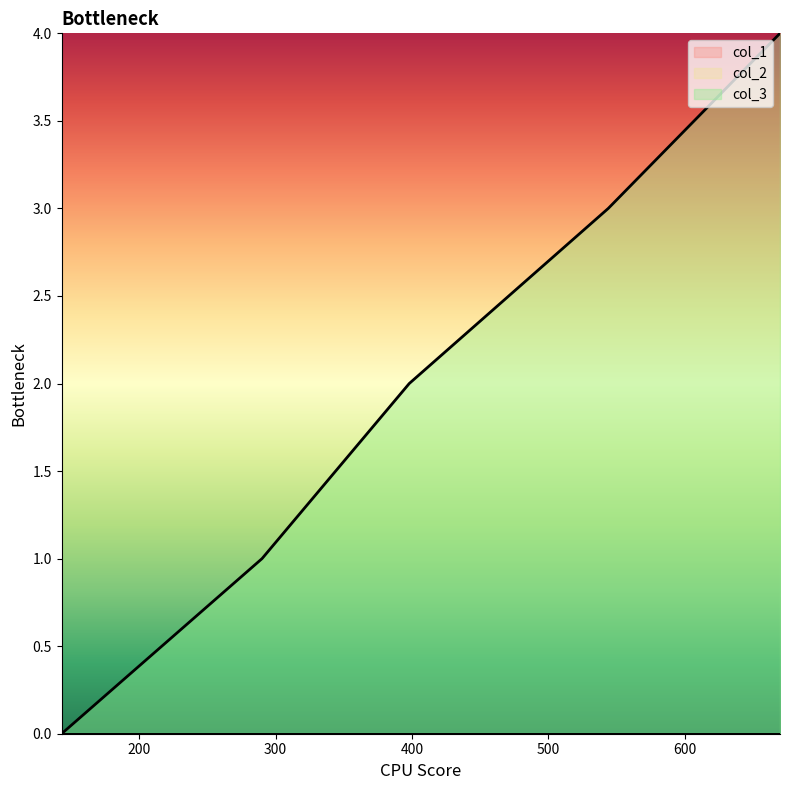

Is it true that col_3 equals 0 at 143?

True